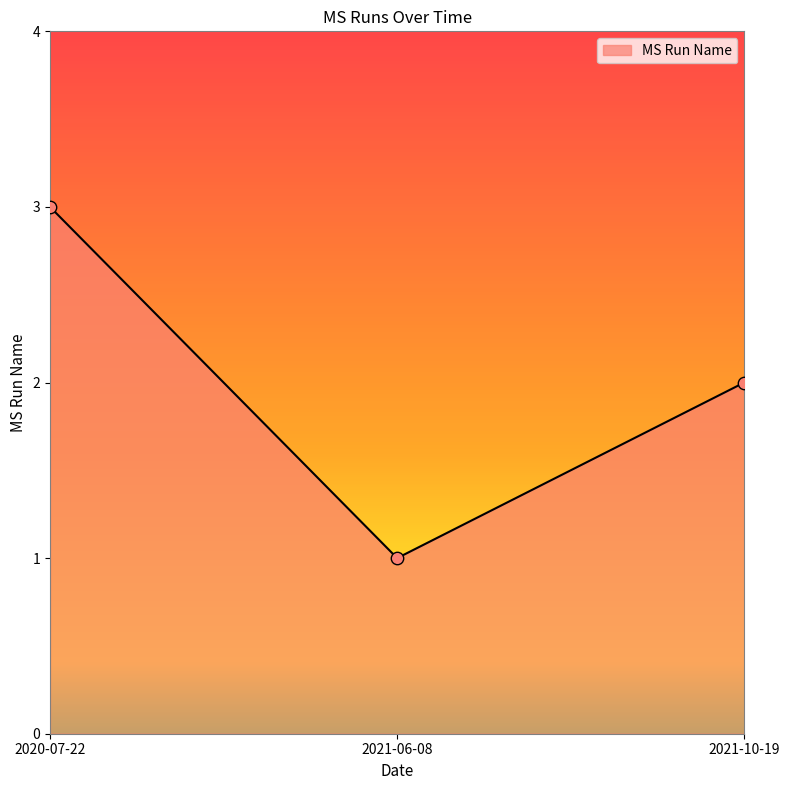

What is the change in value from 2021-06-08 to 2021-10-19?

+1